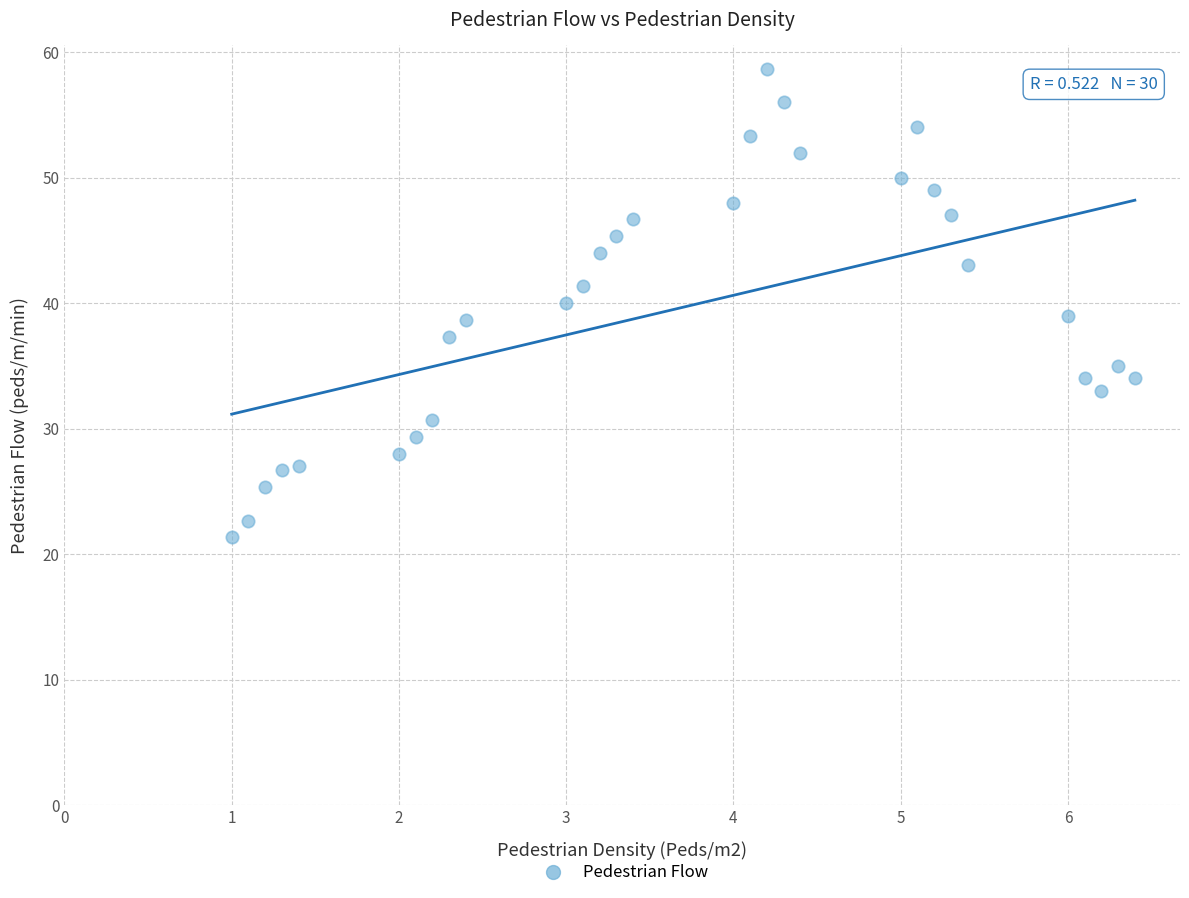

What is the range of X values (max minus min)?

5.4